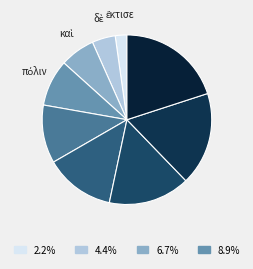

How many slices are in this pie chart?

9